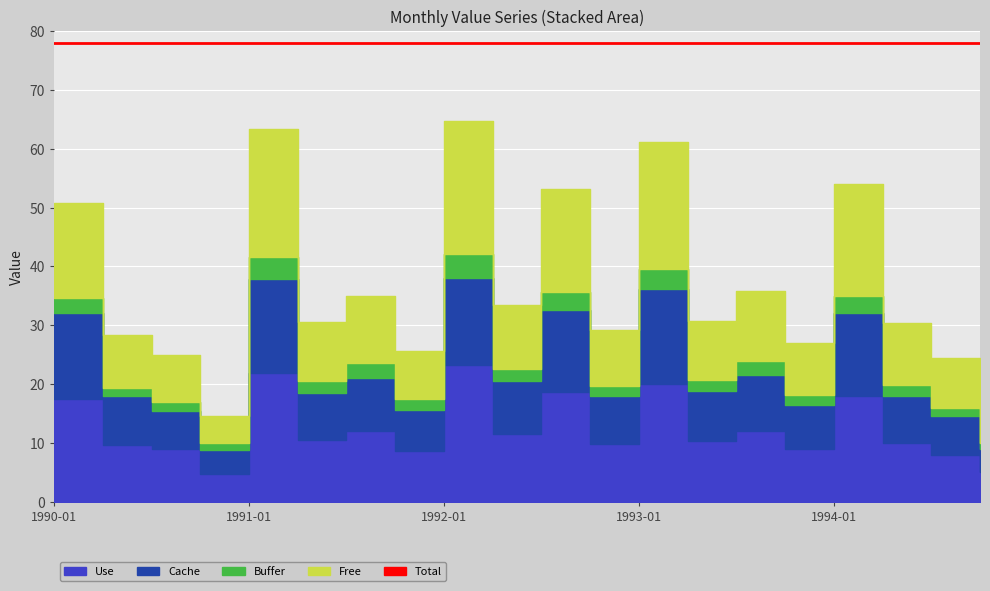

Rank the series at 1993-01 from highest to lowest value.

Free, Use, Cache, Buffer